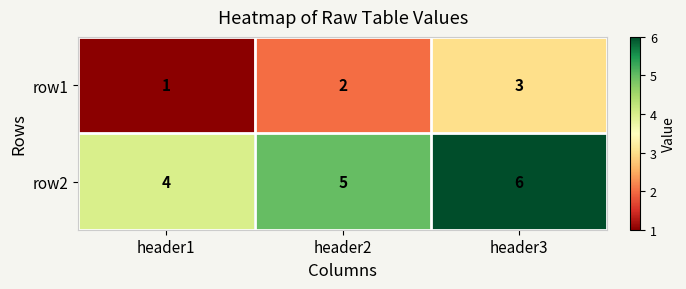

What is the approximate value of row2 at header3?

6